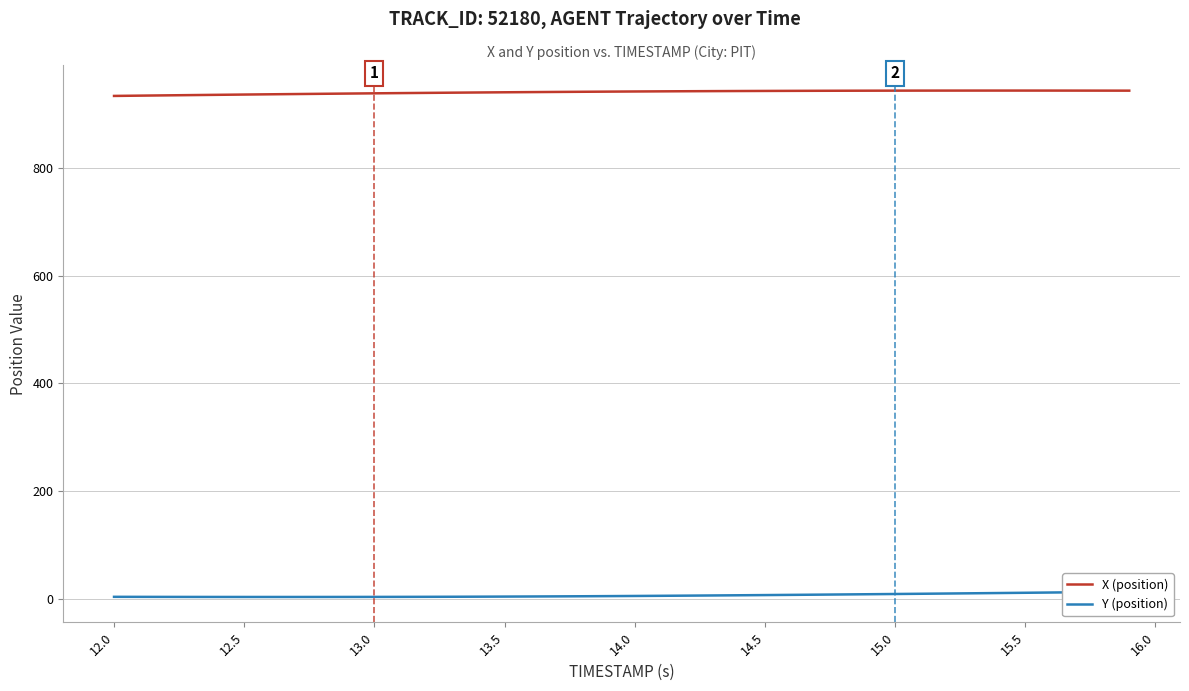

The value of Y (position) at 13.0 is 3.0. True or false?

False